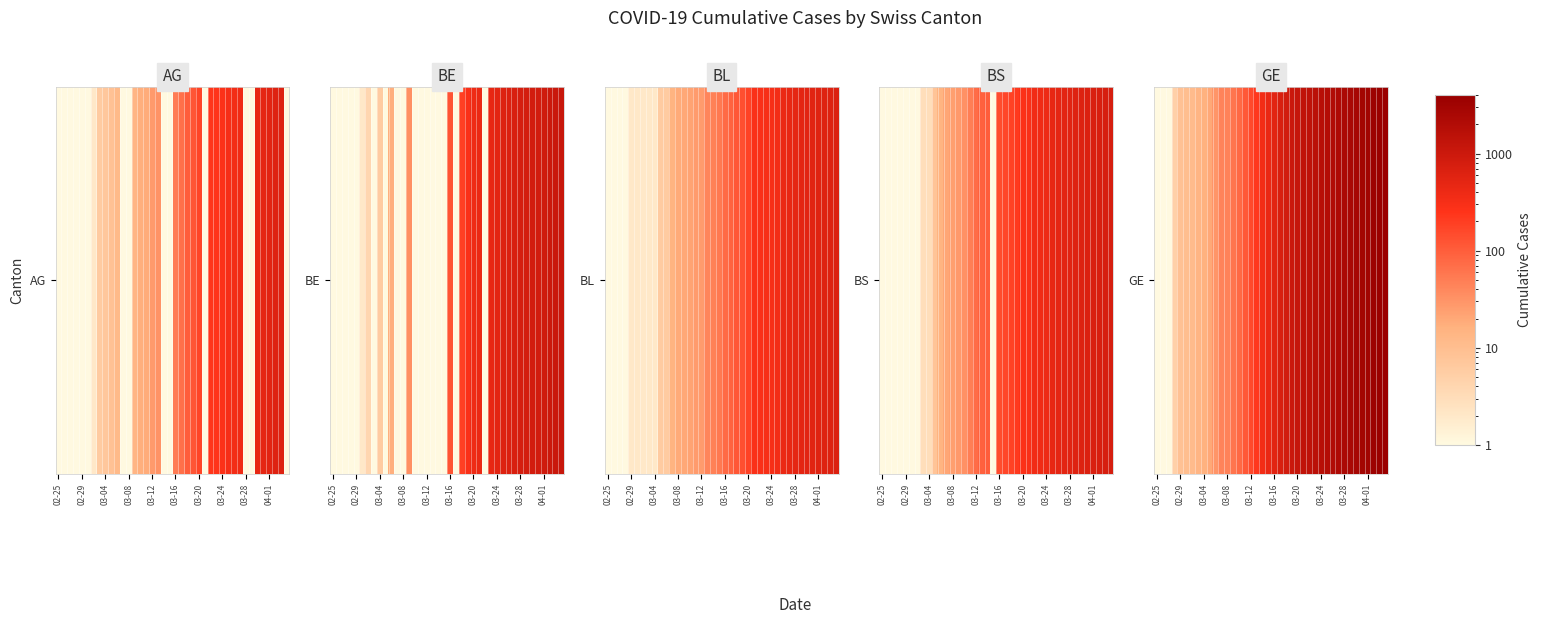

The chart shows a value of 16.5 at 03-16. True or false?

False